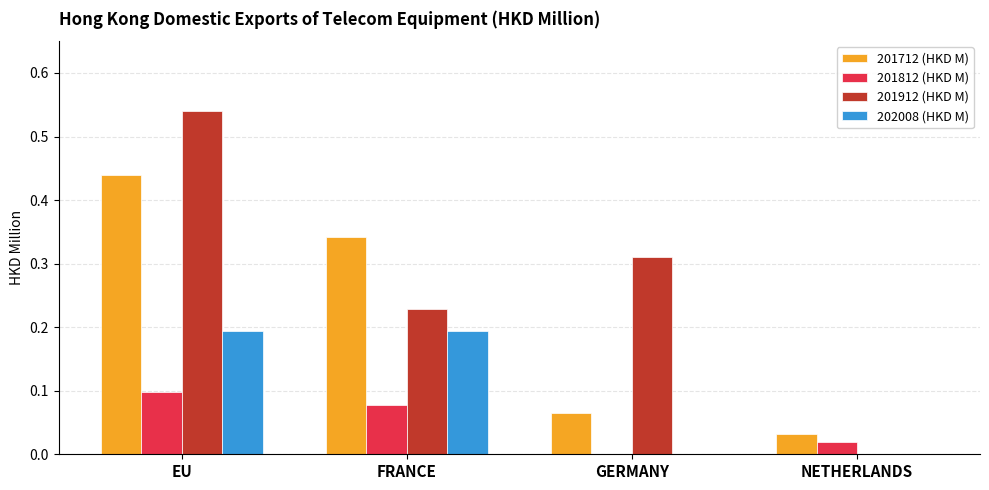

True or false: 201812 (HKD M) has a value of 0.1 at EU.

True